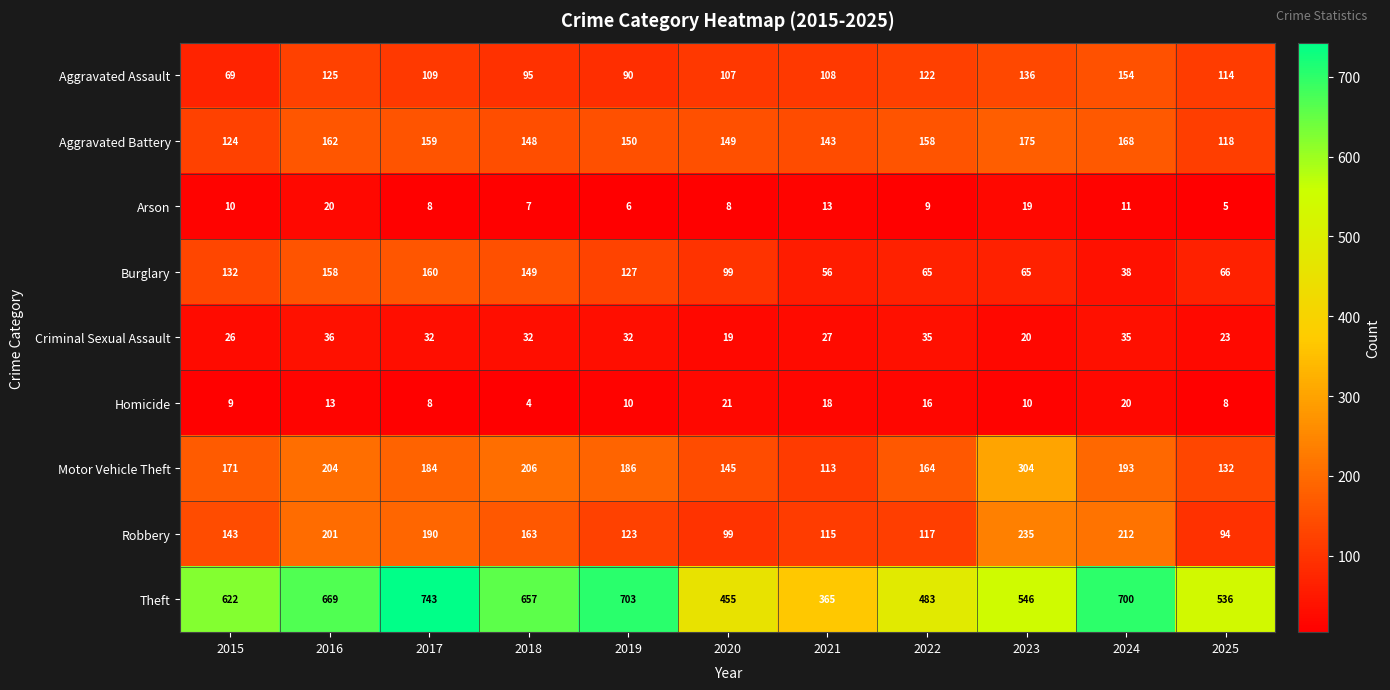

What is the difference between the second highest and minimum values in the Motor Vehicle Theft series?

93